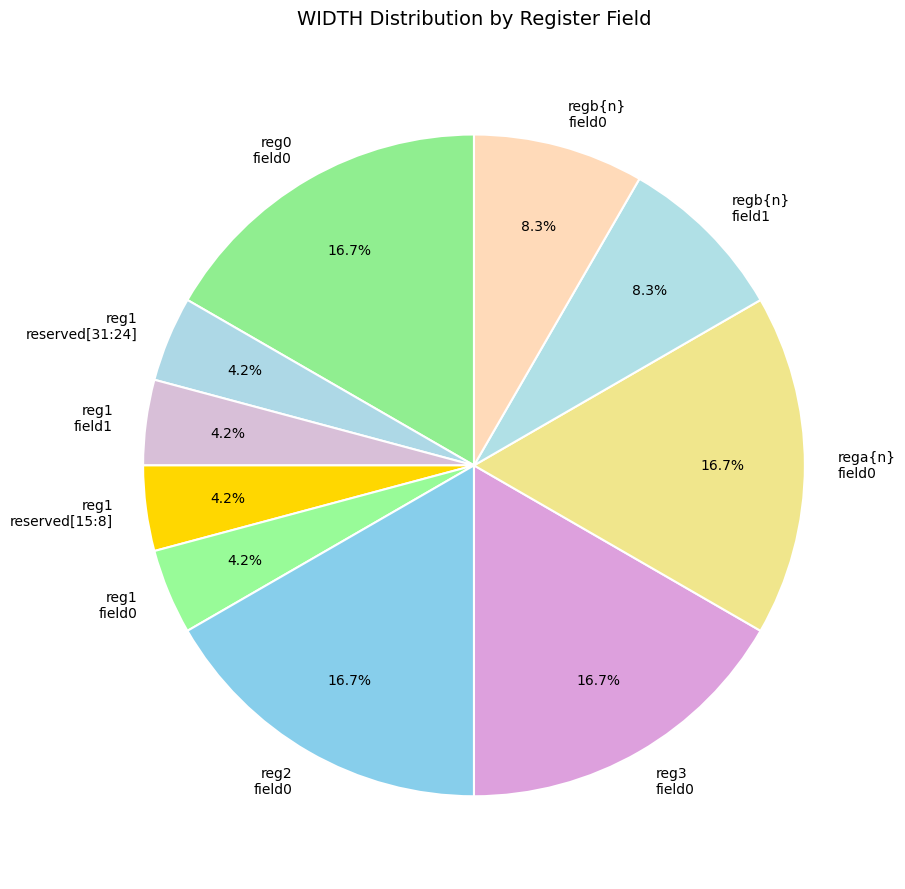

What is the ratio of the value at reg1 reserved[31:24] to the value at reg1 field1?

1.0